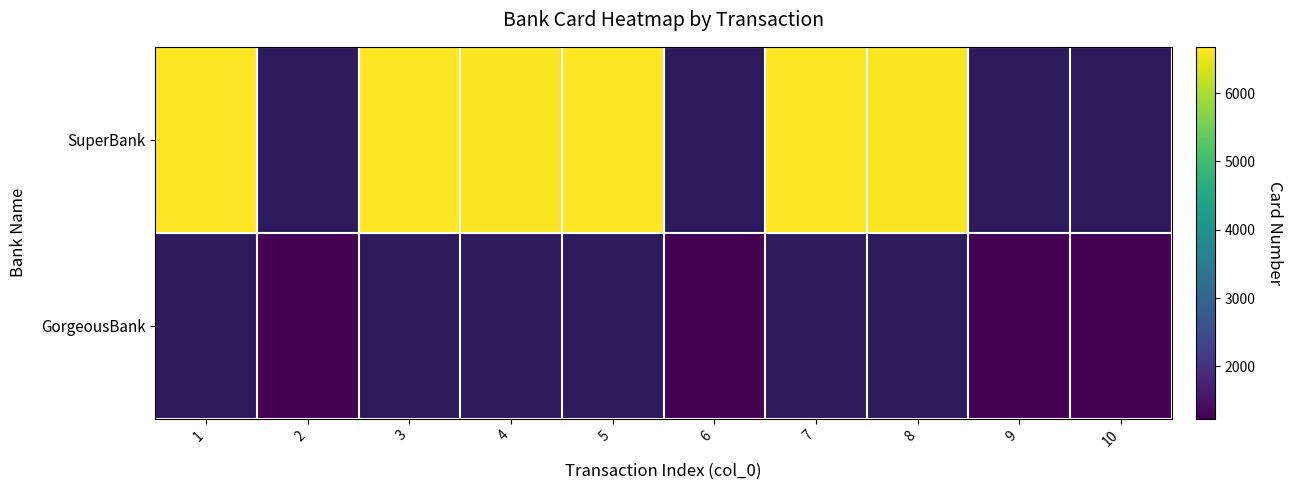

What is the maximum value for SuperBank?

6678.0